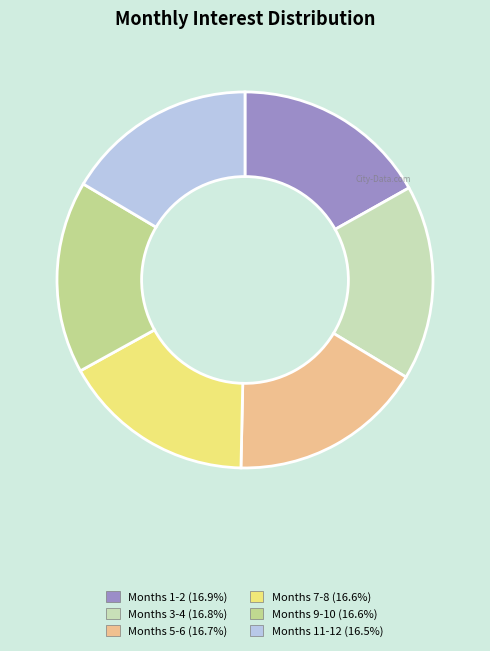

How many segments does this pie chart have?

6